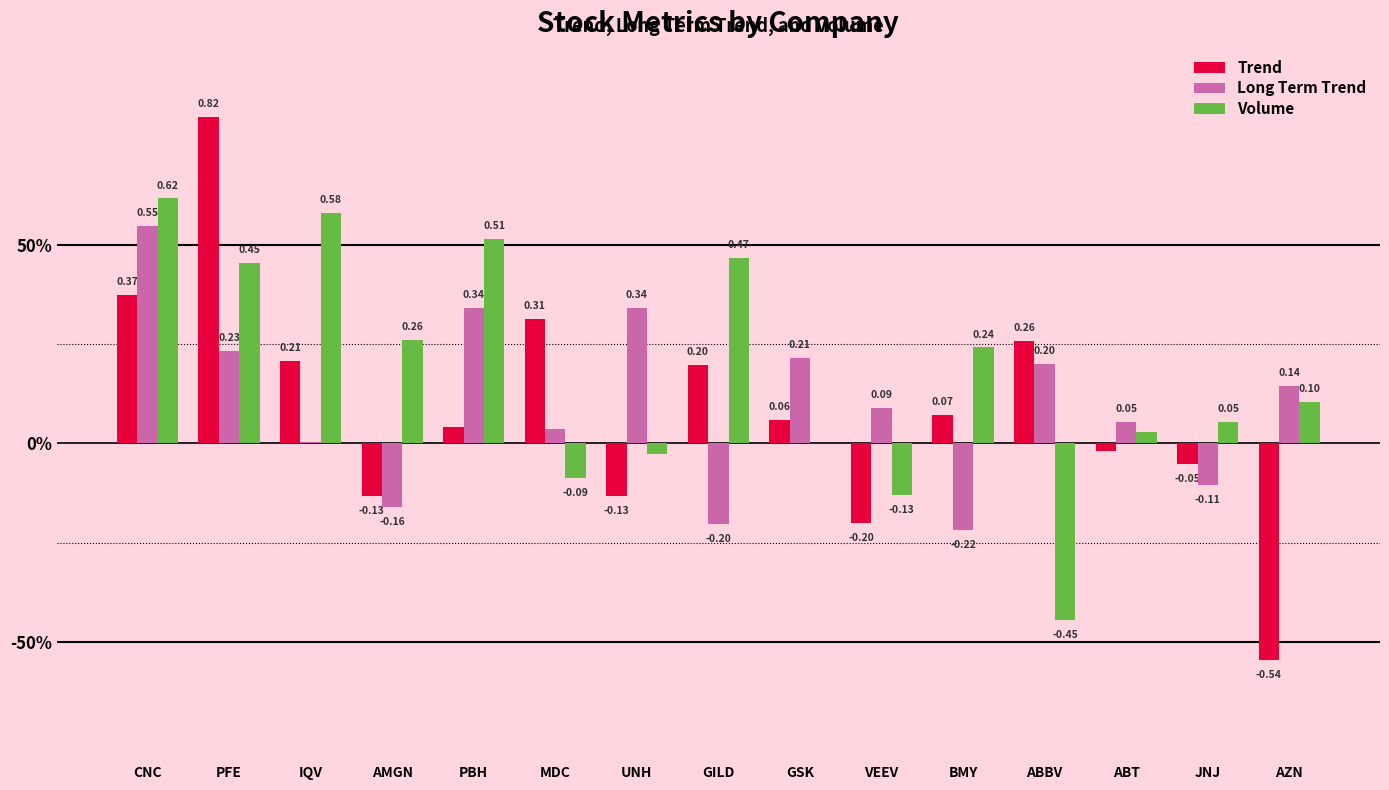

What is the difference between the maximum and minimum values in the Trend series?

1.4